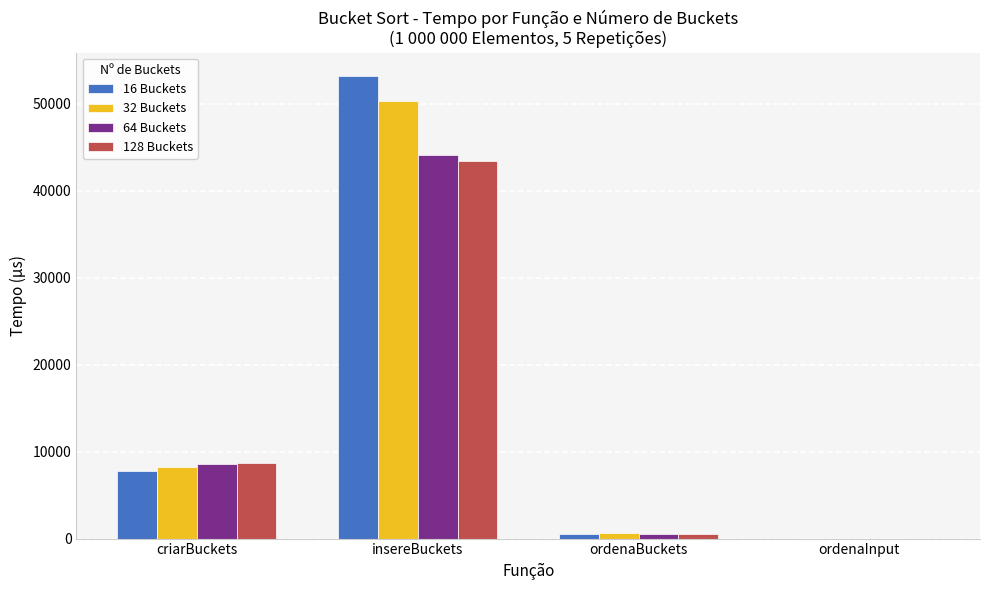

Which label corresponds to the largest value in the chart?

insereBuckets